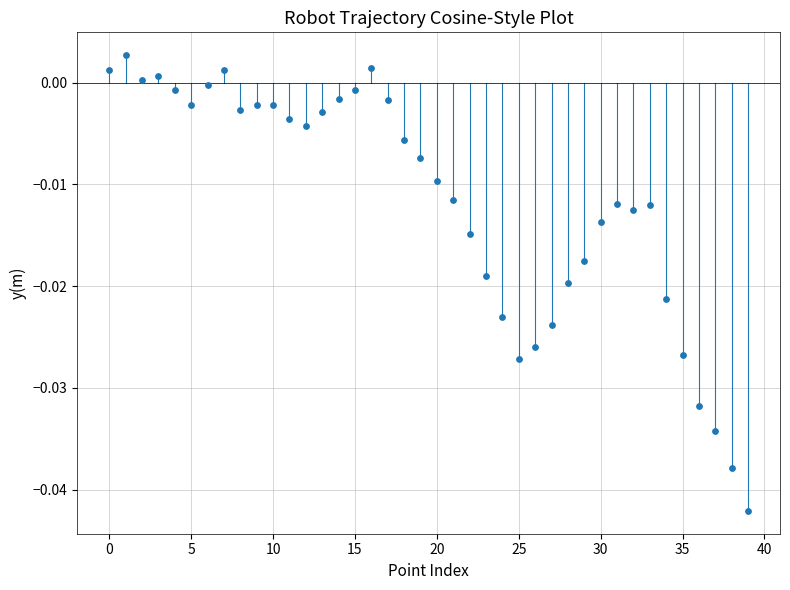

How many data points are displayed?

40